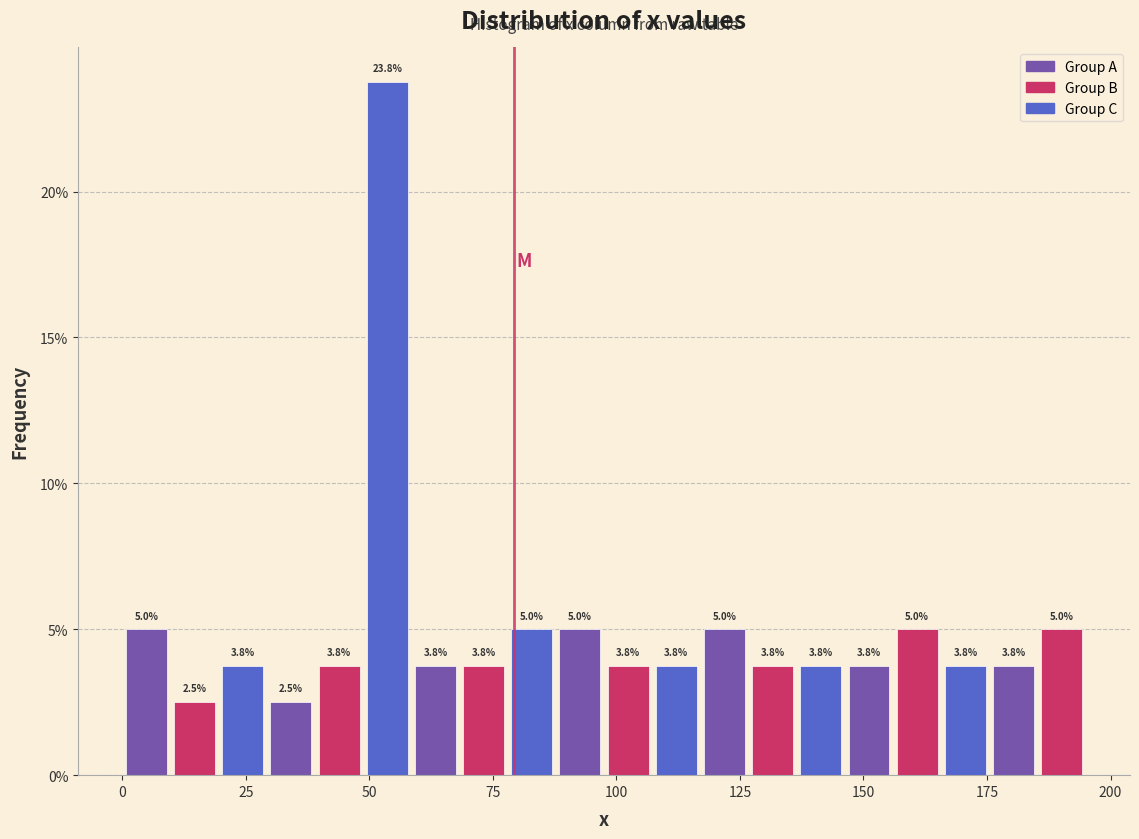

Read against the x-axis, roughly where is the centre of the tallest bar?

55